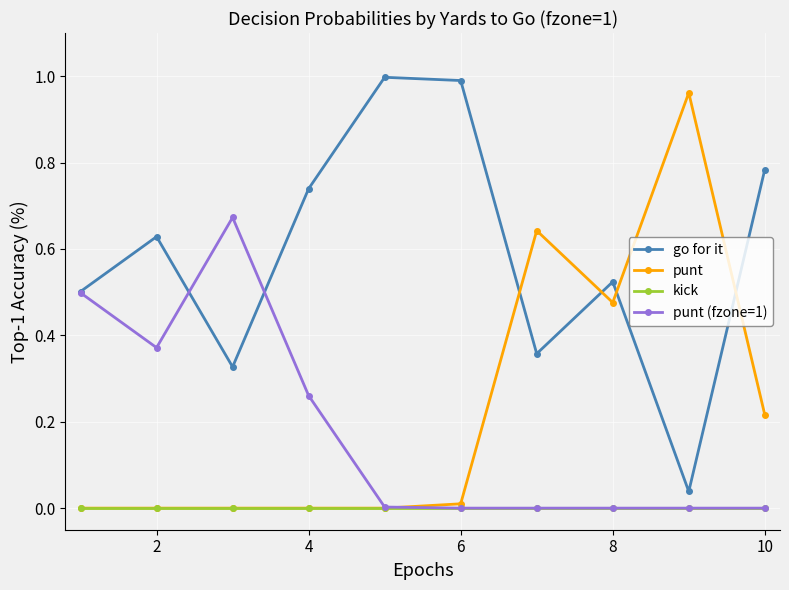

Does the chart display data point markers on the line(s)?

Yes